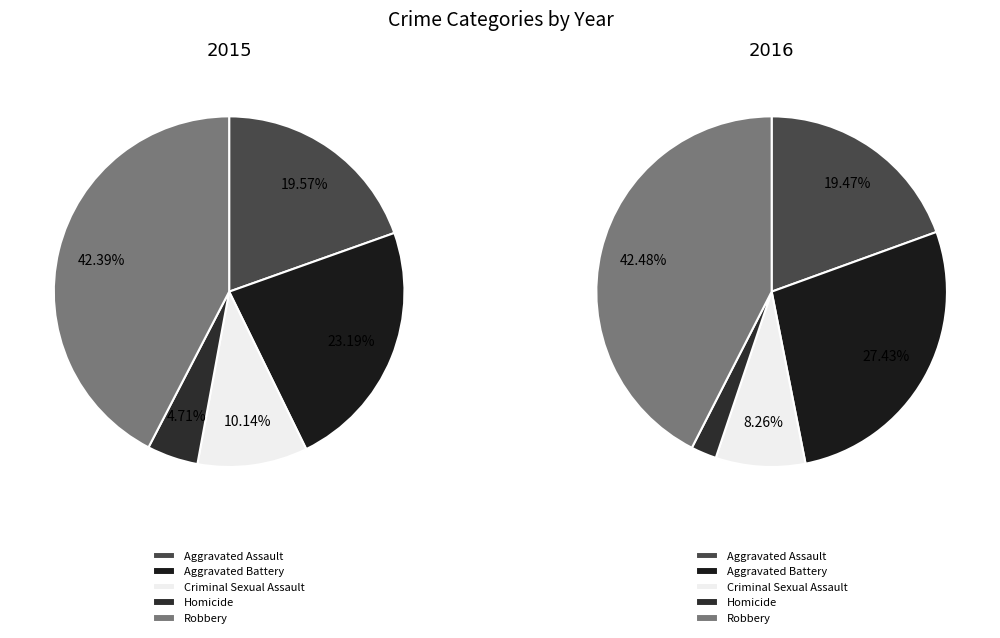

Is Aggravated Battery the majority of the pie?

No